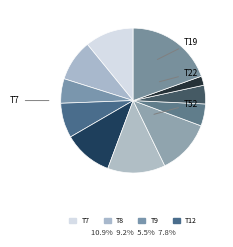

Count the number of slices in the pie.

11